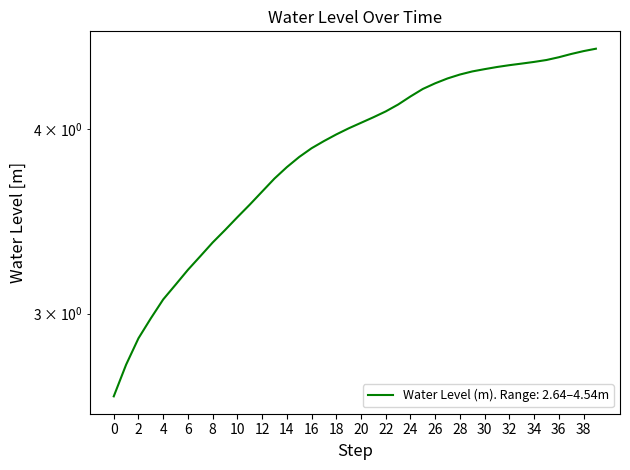

What is the difference between the second highest and second lowest values?

1.8